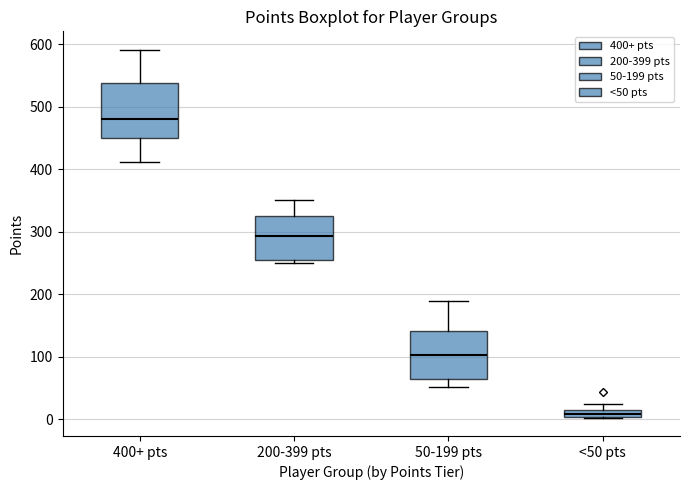

Where is the upper edge of the box for <50 pts on the y-axis? The values are not printed on the chart, so give them approximately, as read against the axis.

10